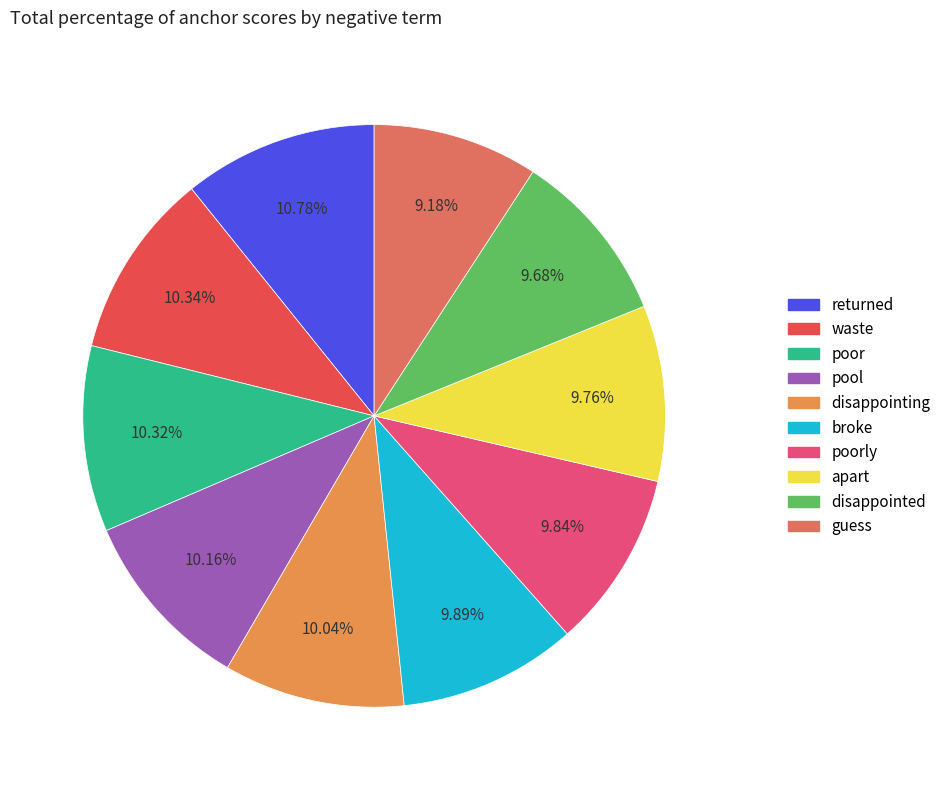

How many slices are in this pie chart?

10